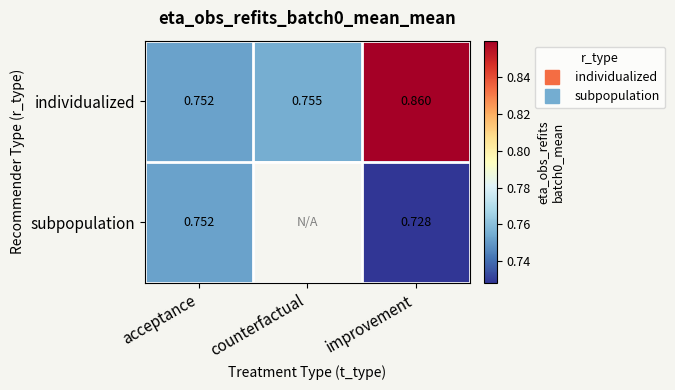

Which series has the widest spread of values?

individualized